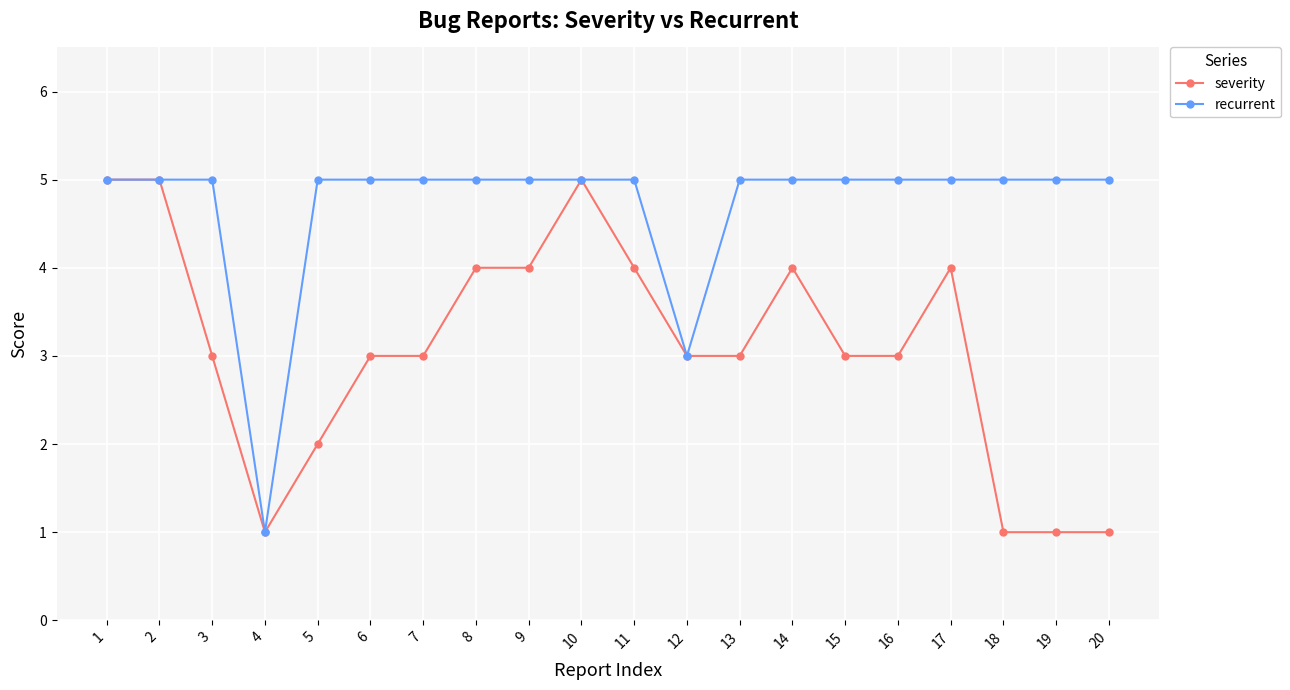

Reading right to left, list all the values displayed in this chart.

severity: 20=1	19=1	18=1	17=4	16=3	15=3	14=4	13=3	12=3	11=4	10=5	9=4	8=4	7=3	6=3	5=2	4=1	3=3	2=5	1=5
recurrent: 20=5	19=5	18=5	17=5	16=5	15=5	14=5	13=5	12=3	11=5	10=5	9=5	8=5	7=5	6=5	5=5	4=1	3=5	2=5	1=5